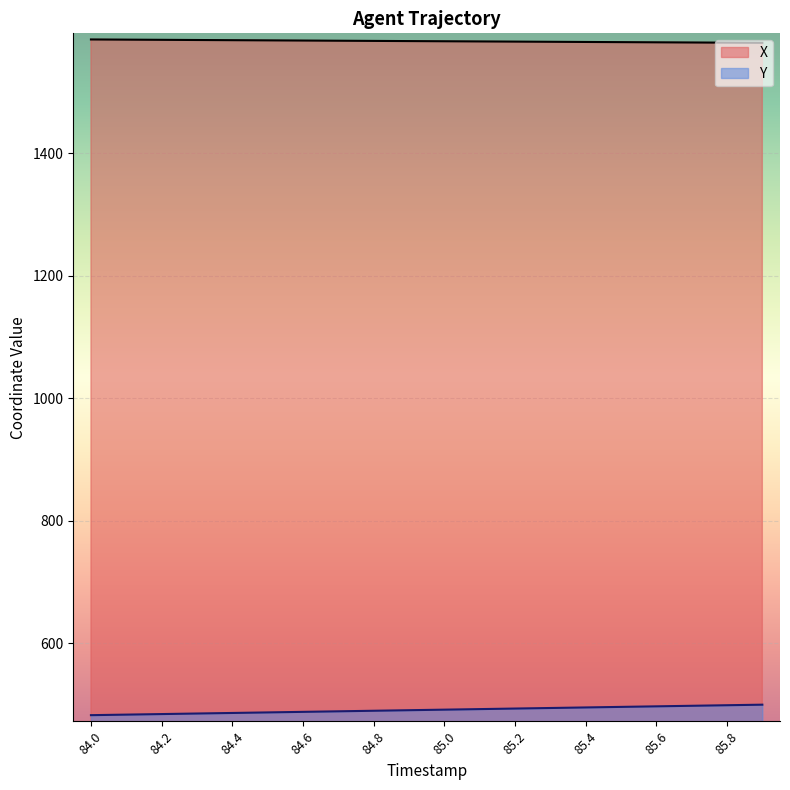

Rank the series at 85.6 from lowest to highest value.

Y, X